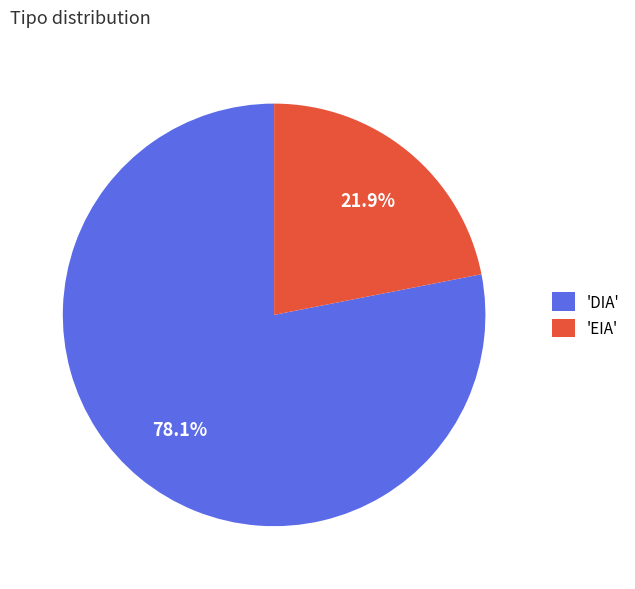

Do 'DIA' and 'EIA' together represent more than half of the pie?

Yes